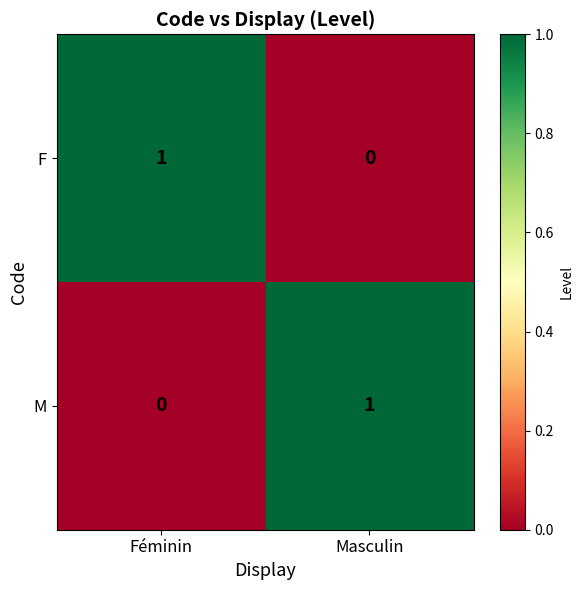

Rank the series at Féminin from lowest to highest value.

M, F